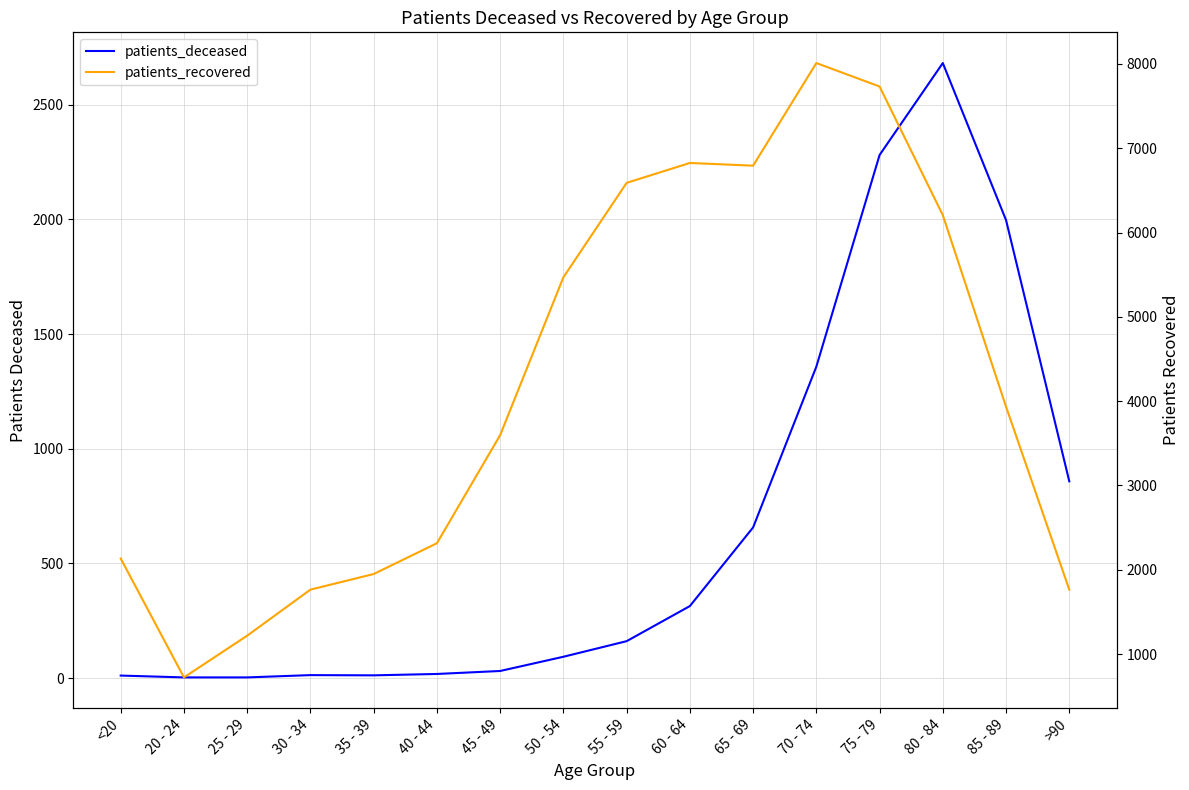

What are all the series names shown in the legend?

patients_deceased, patients_recovered